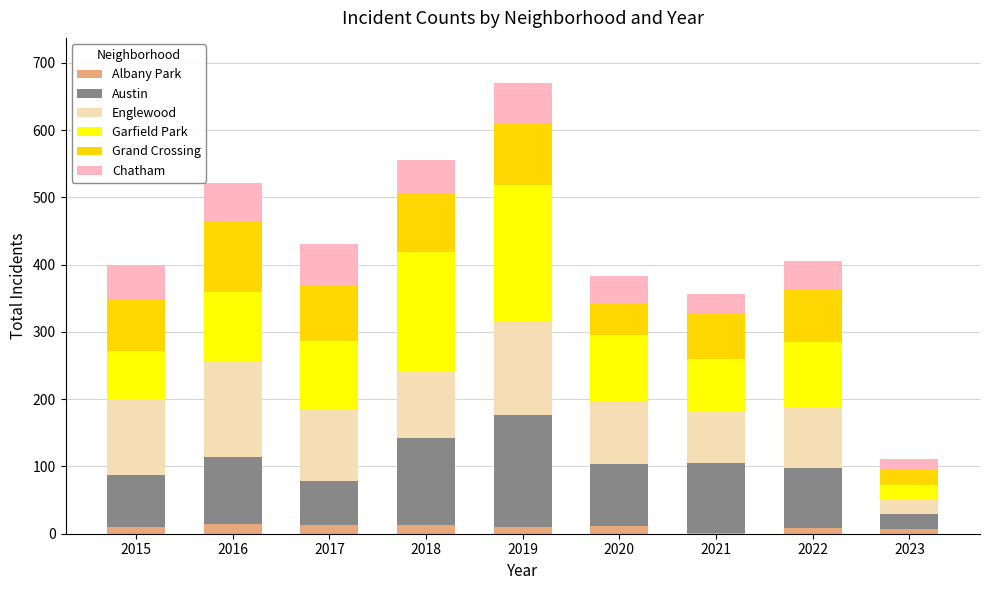

At which category is the sum across all series the highest?

2019